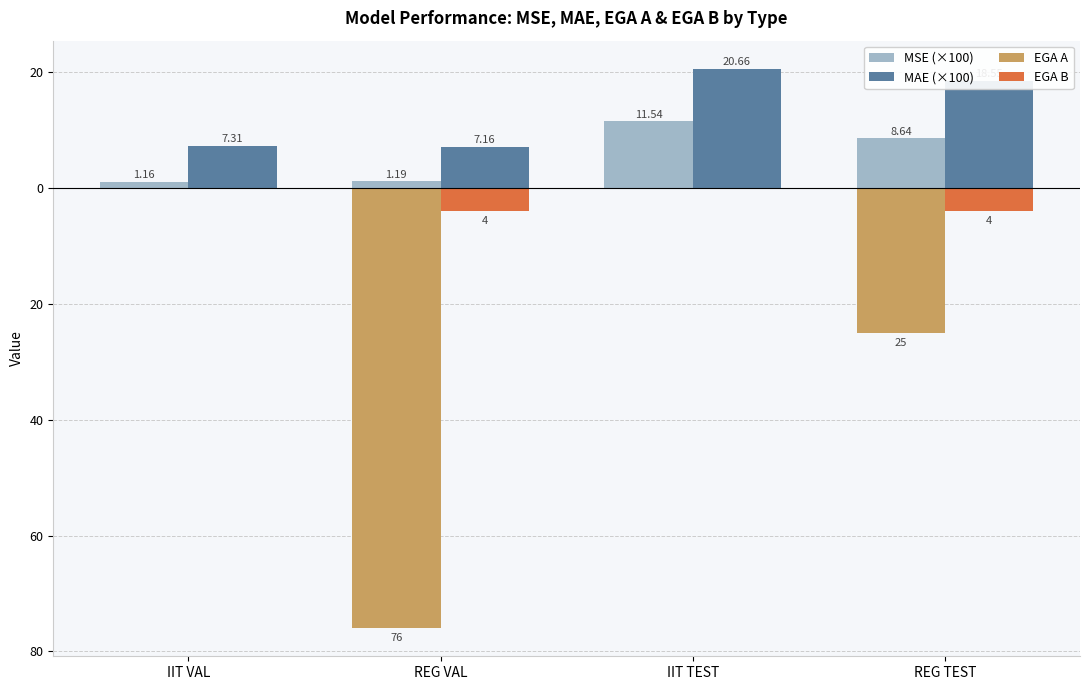

What are all the series names shown in the legend?

MSE (×100), MAE (×100), EGA A, EGA B